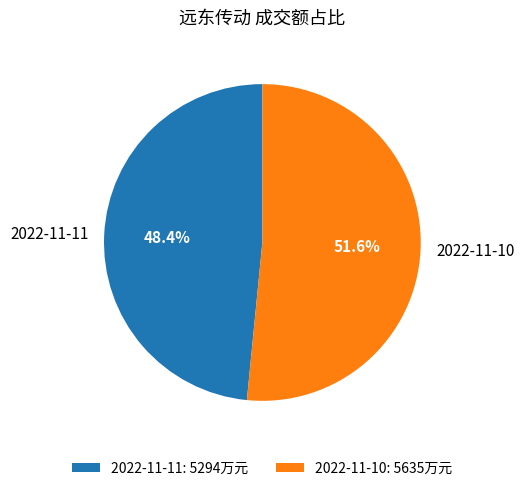

Which category has the smallest portion of the pie?

2022-11-11